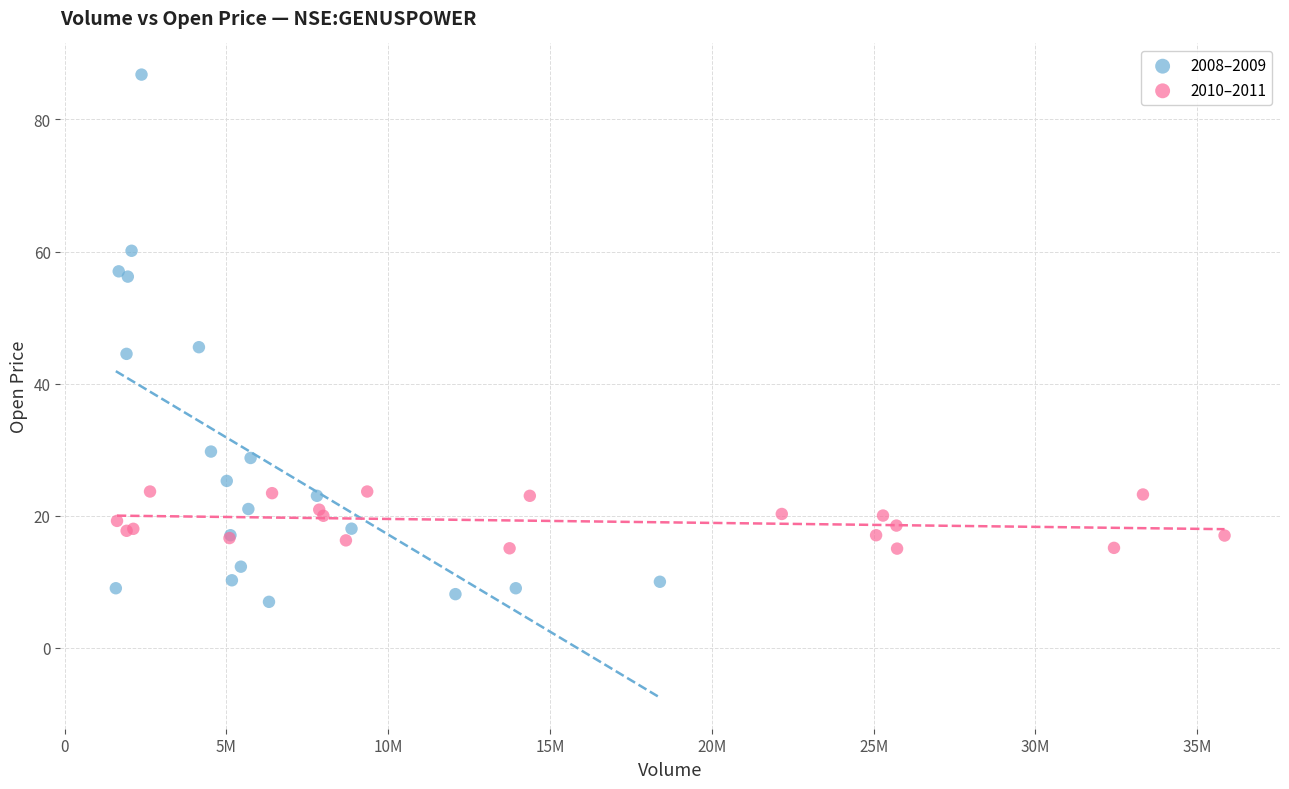

What are all the series names shown in the legend?

2008–2009, 2010–2011